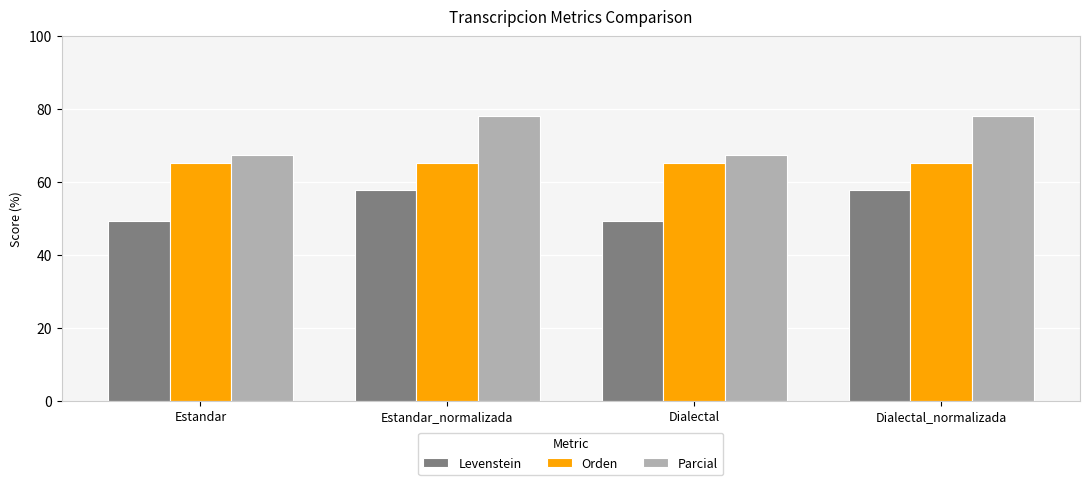

What is the label of the 1st bar from the left?

Estandar